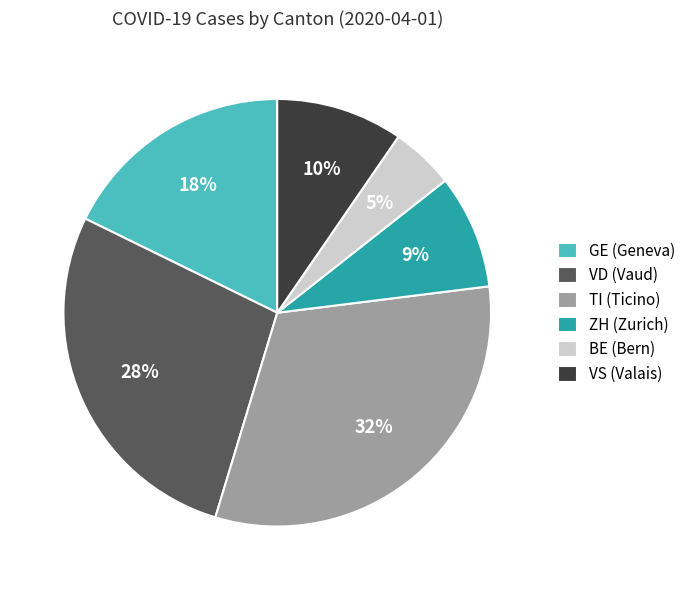

What is the smallest slice in the pie chart?

BE